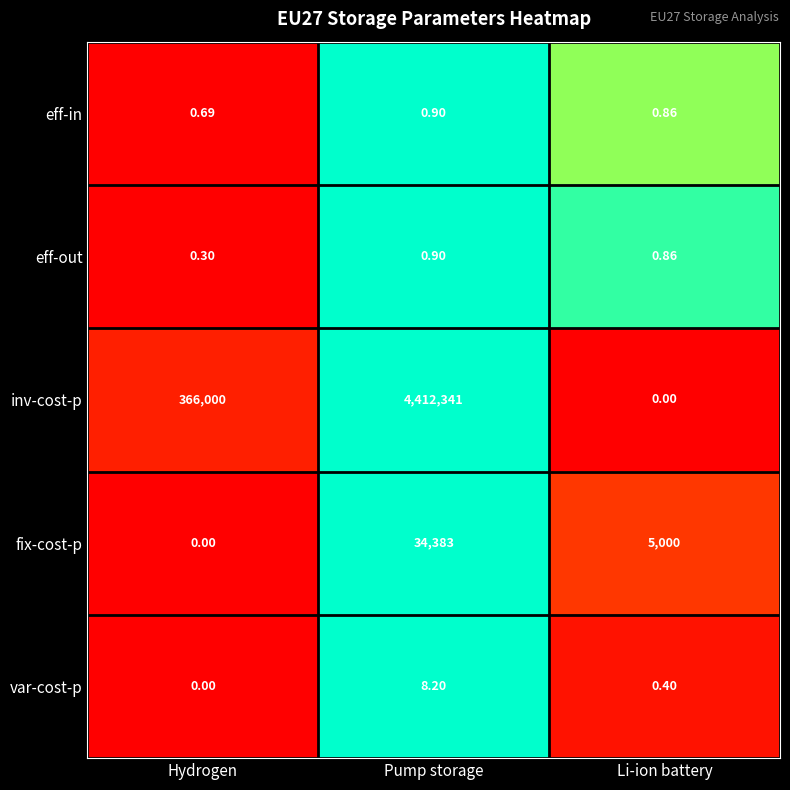

Between Hydrogen and Pump storage, which series saw the biggest shift?

inv-cost-p